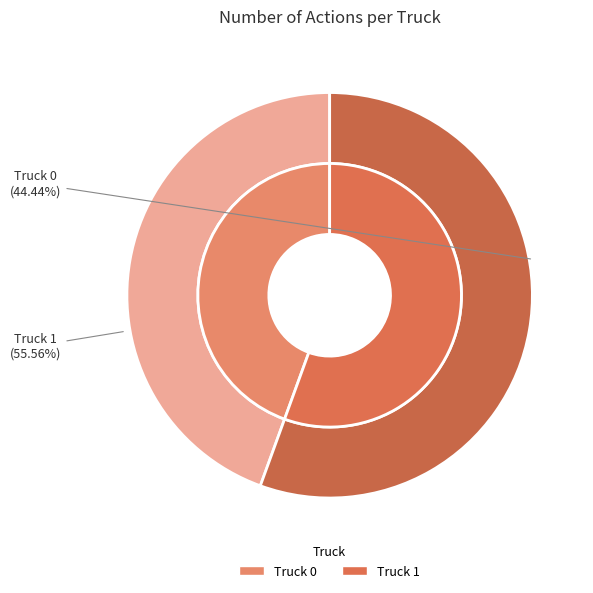

True or false: Truck 1 accounts for 42% of the total.

False